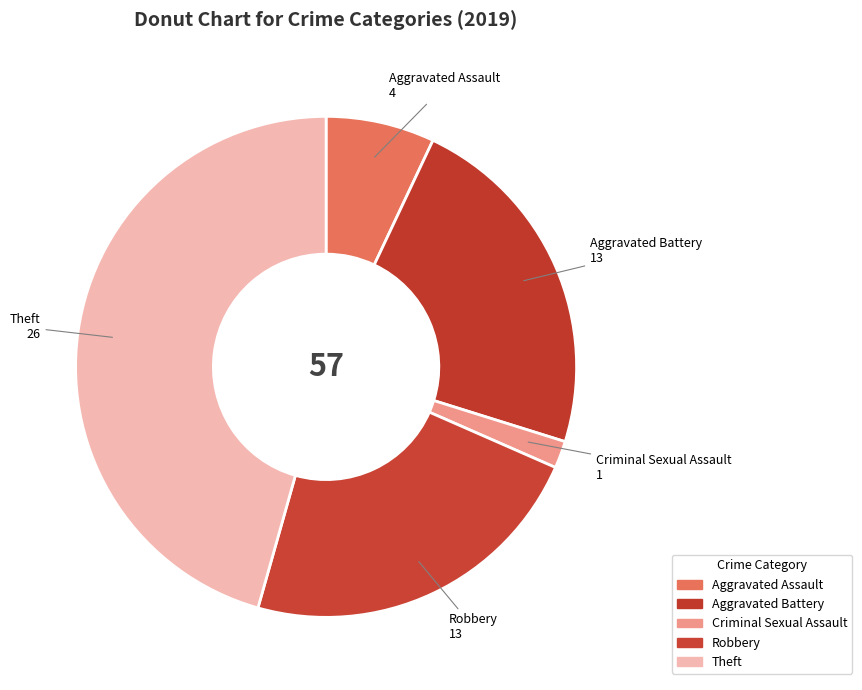

Count the number of slices in the pie.

5